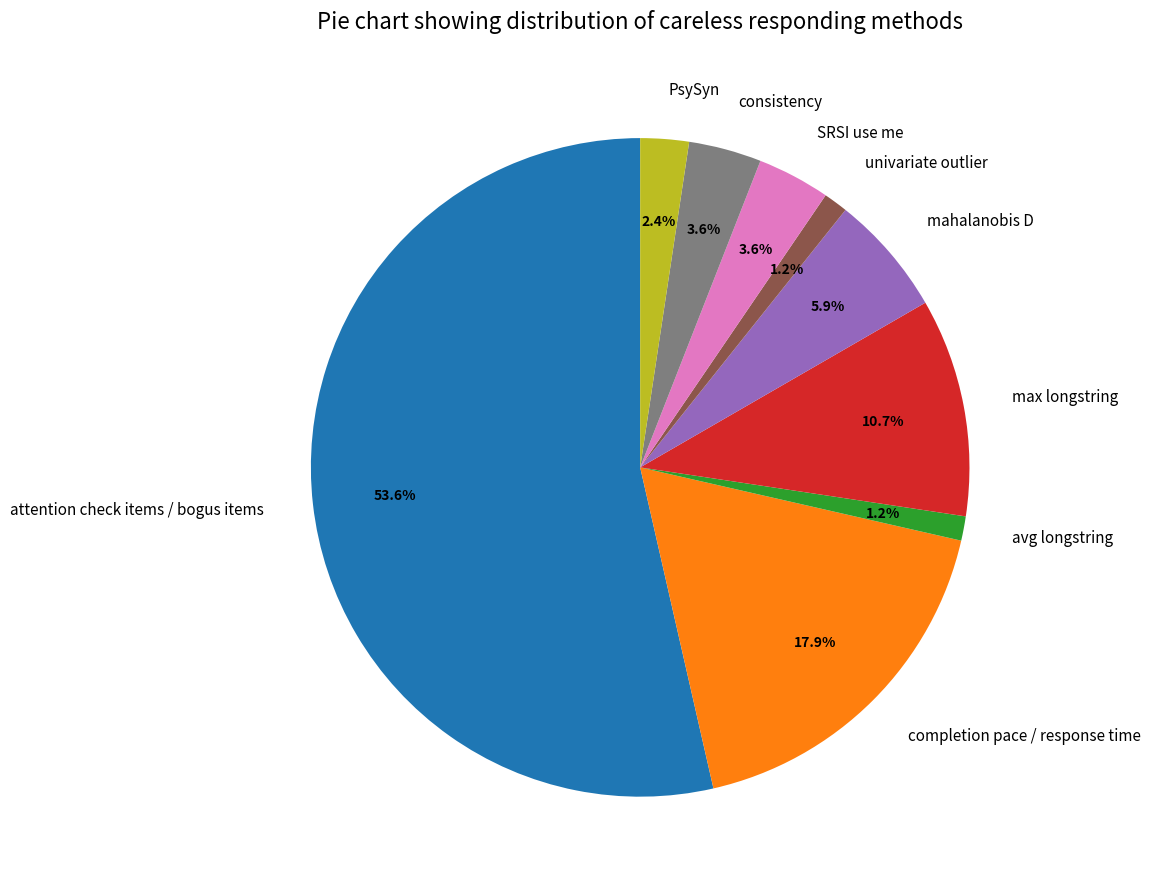

Is attention check items / bogus items the majority of the pie?

Yes